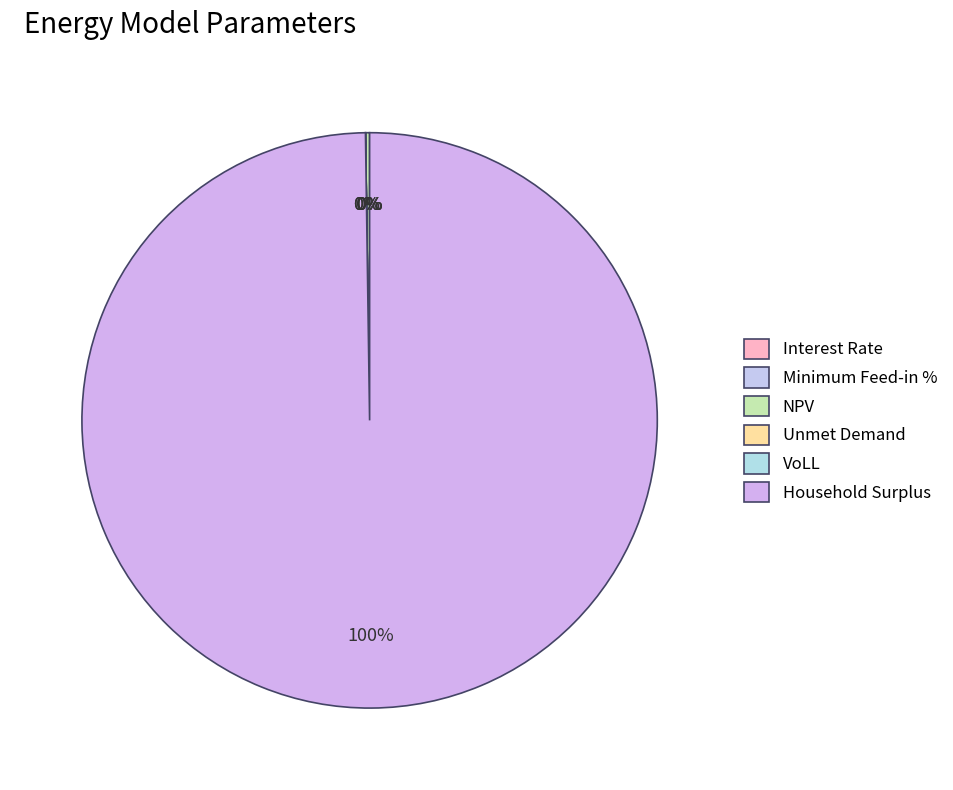

How many slices are in this pie chart?

6